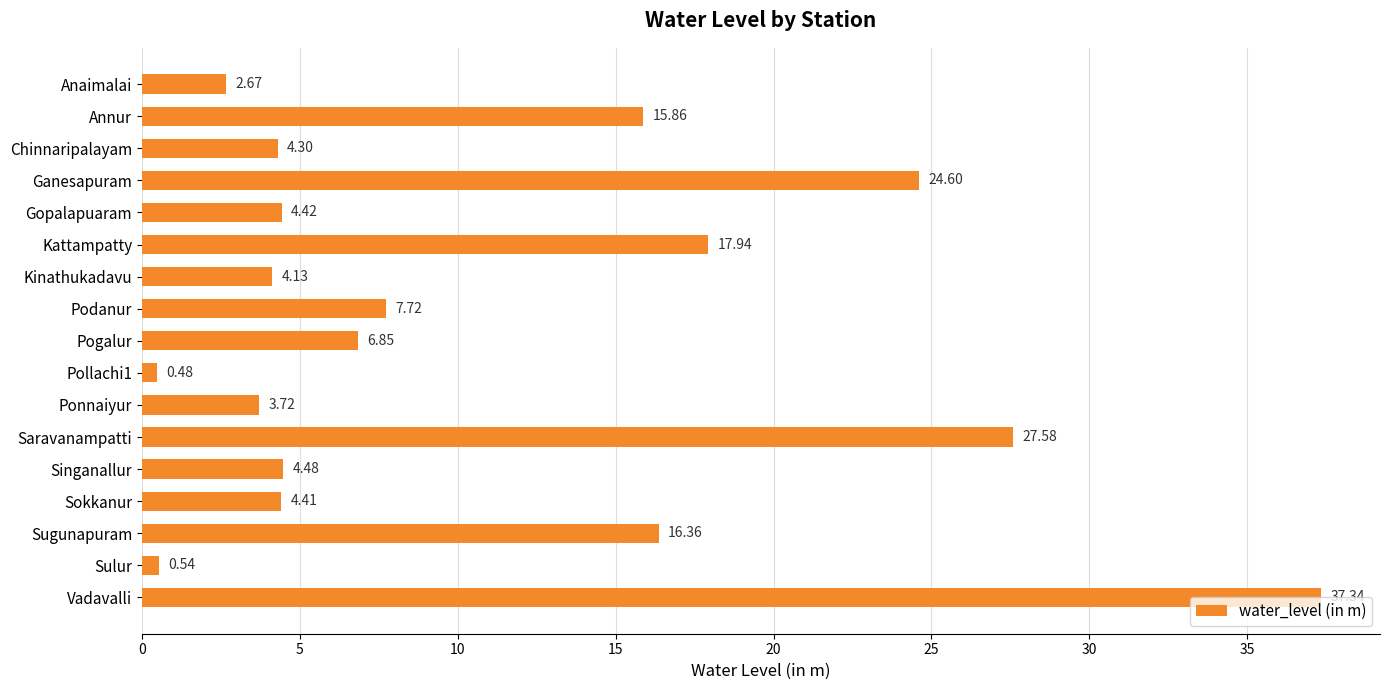

What is the change in value from Anaimalai to Ganesapuram?

+21.9